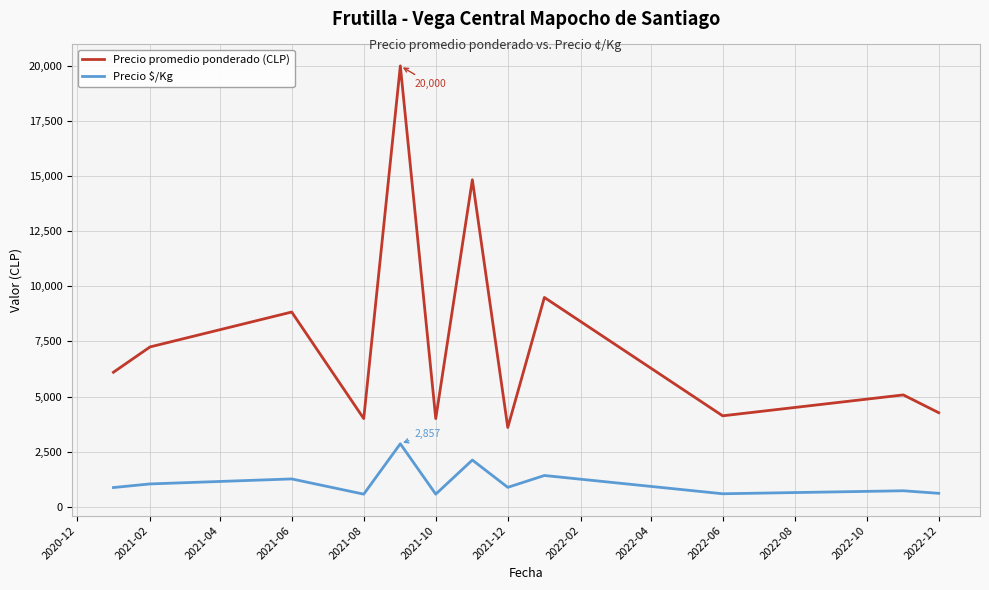

True or false: Precio $/Kg and Precio promedio ponderado (CLP) intersect in this chart.

False